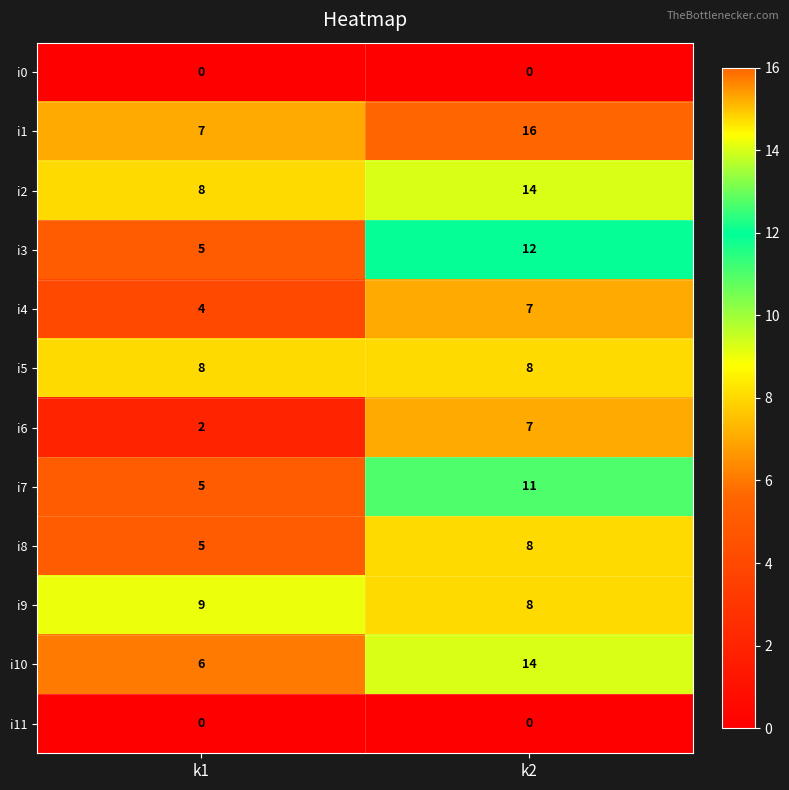

The i0 series shows 0 at k1. True or false?

True